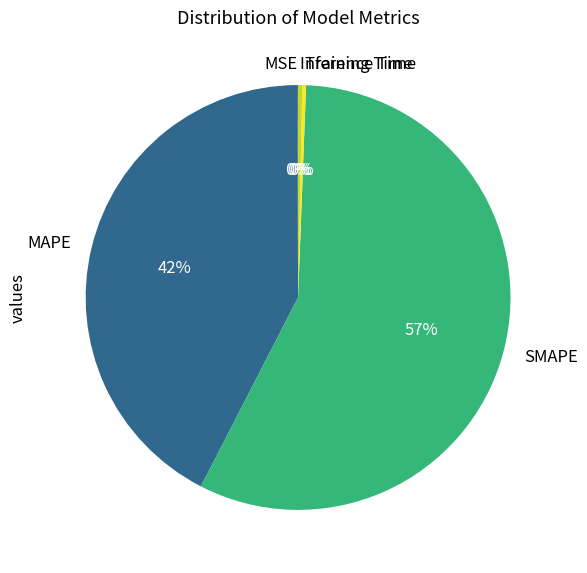

Is the sum of Inference Time and Training Time greater than half?

No